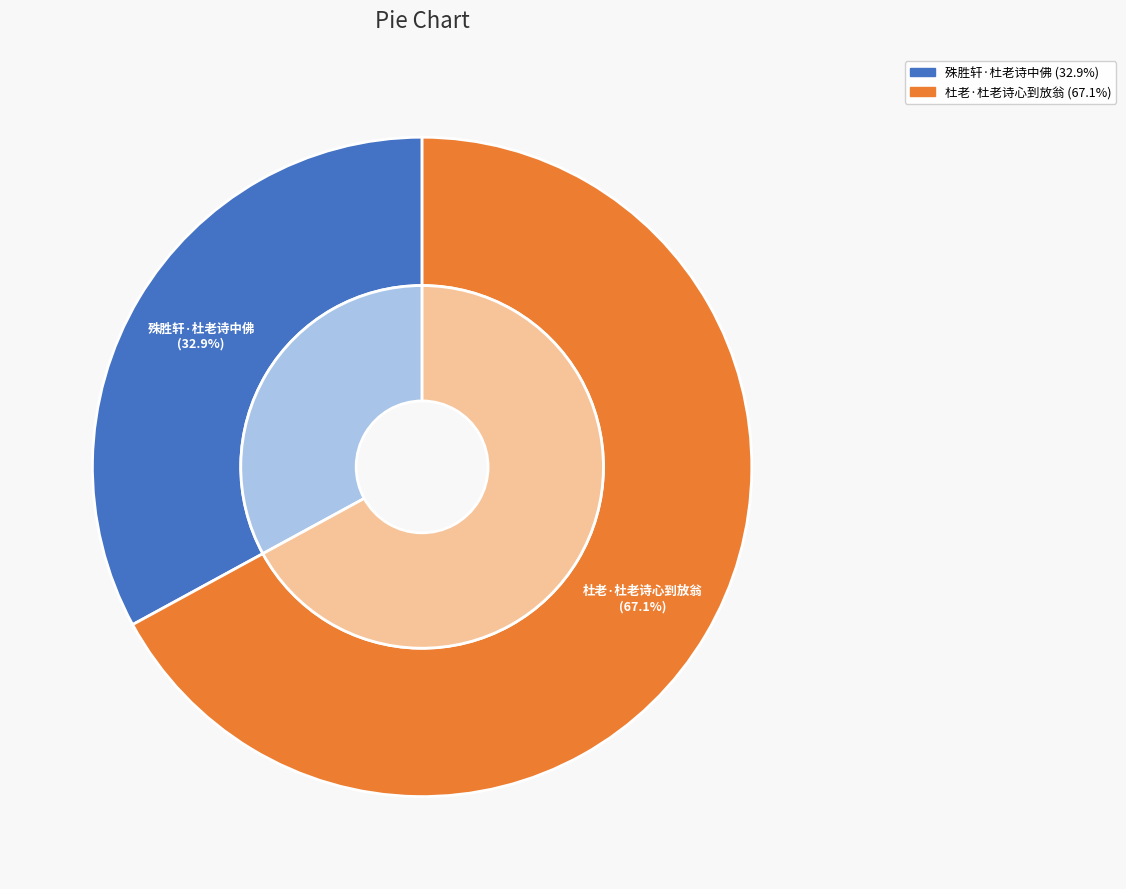

What percentage is the 杜老·杜老诗心到放翁 slice, to the nearest percent?

67%